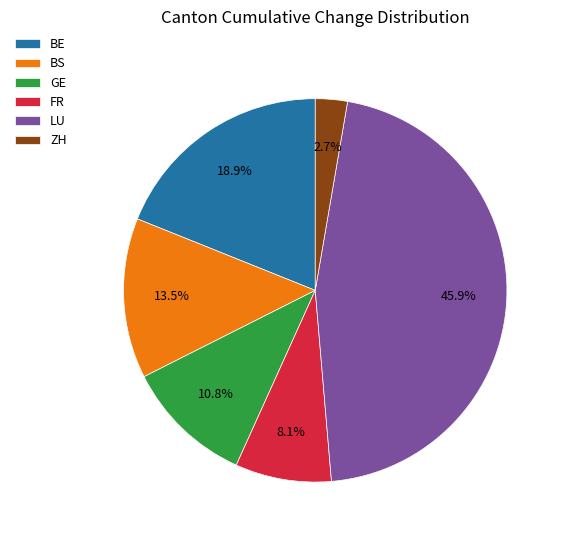

What is the ratio of the value at GE to the value at BS?

0.8